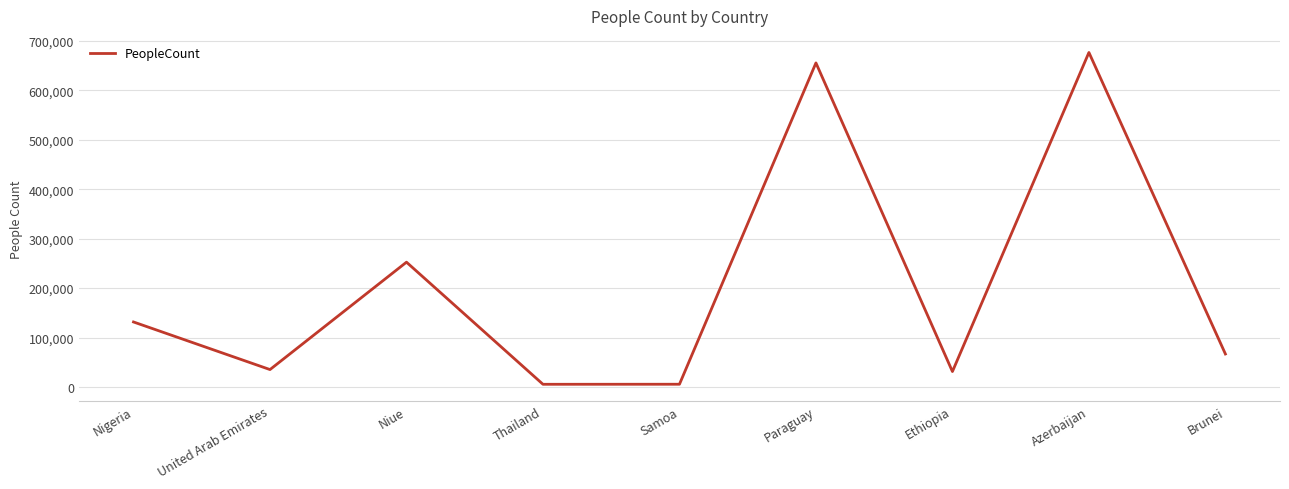

At which category does the chart reach its peak across all series?

Azerbaijan